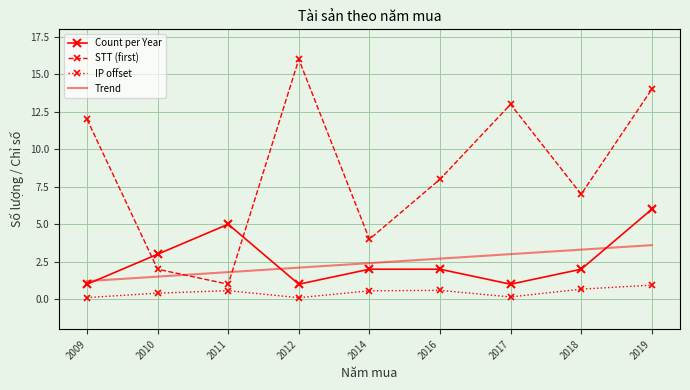

Where is the first local maximum for STT (first)?

2012